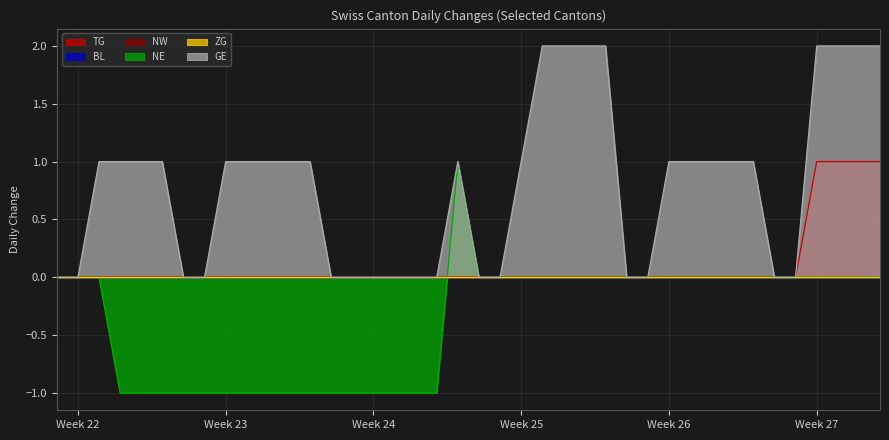

Which series changed the most between 2020-06-05 and 2020-07-08?

TG